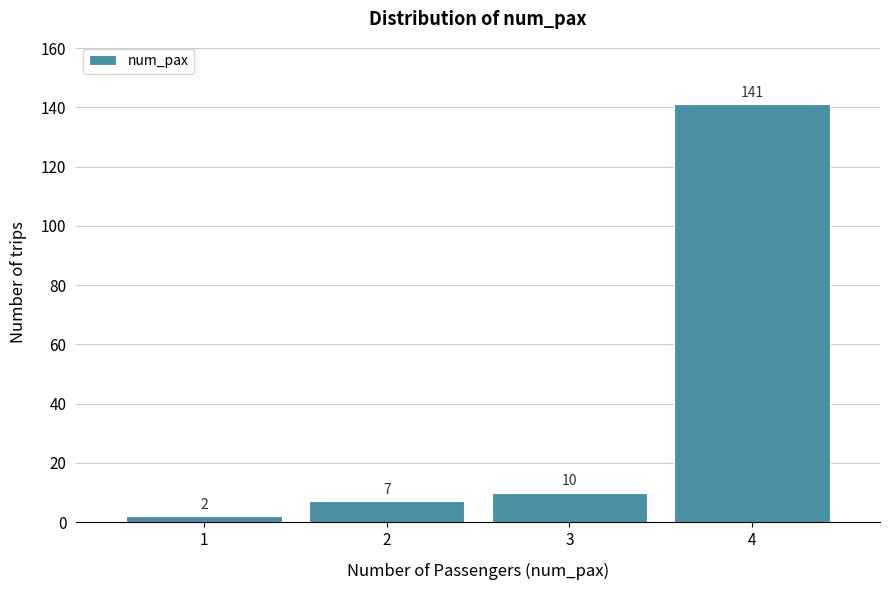

Reading left to right, extract all data points from this chart.

2	7	10	141